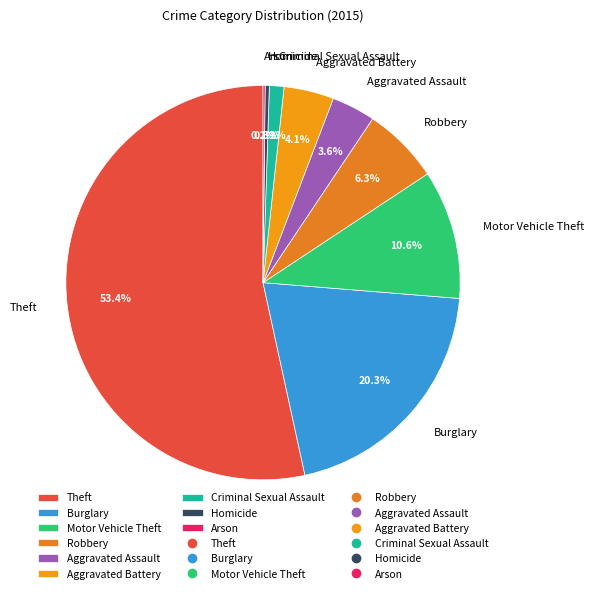

To the nearest percent, what portion does Criminal Sexual Assault represent?

1%